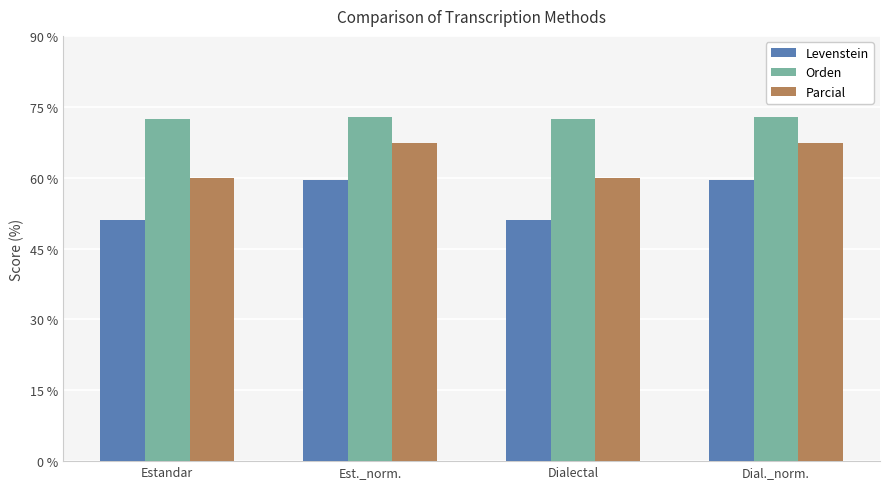

What is the difference between the maximum and minimum values in the Parcial series?

7.5